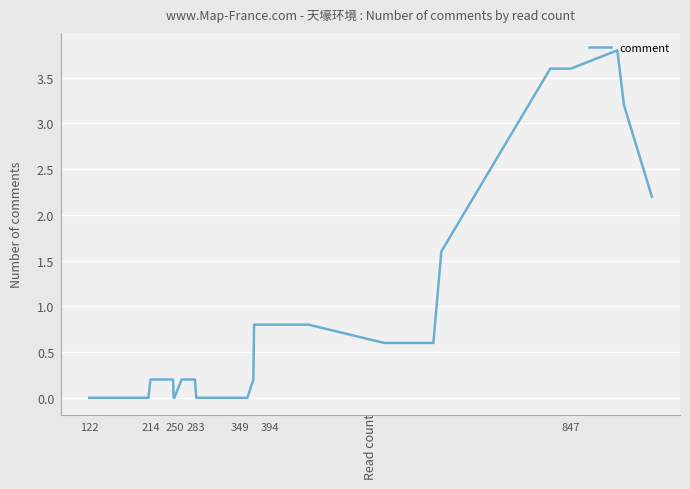

How many positive values are there?

23